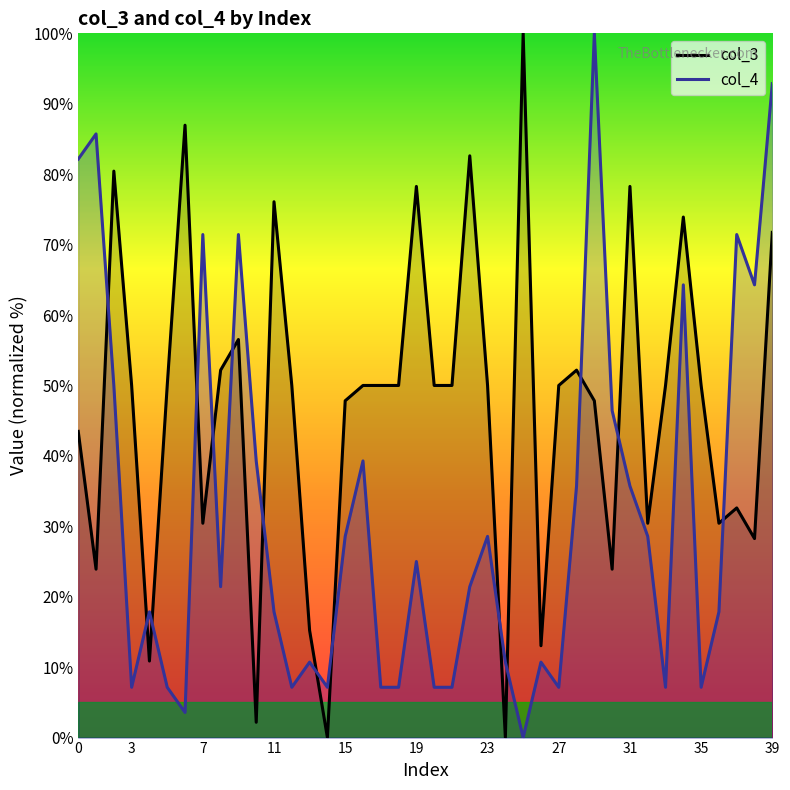

How many lines are shown in the chart?

2